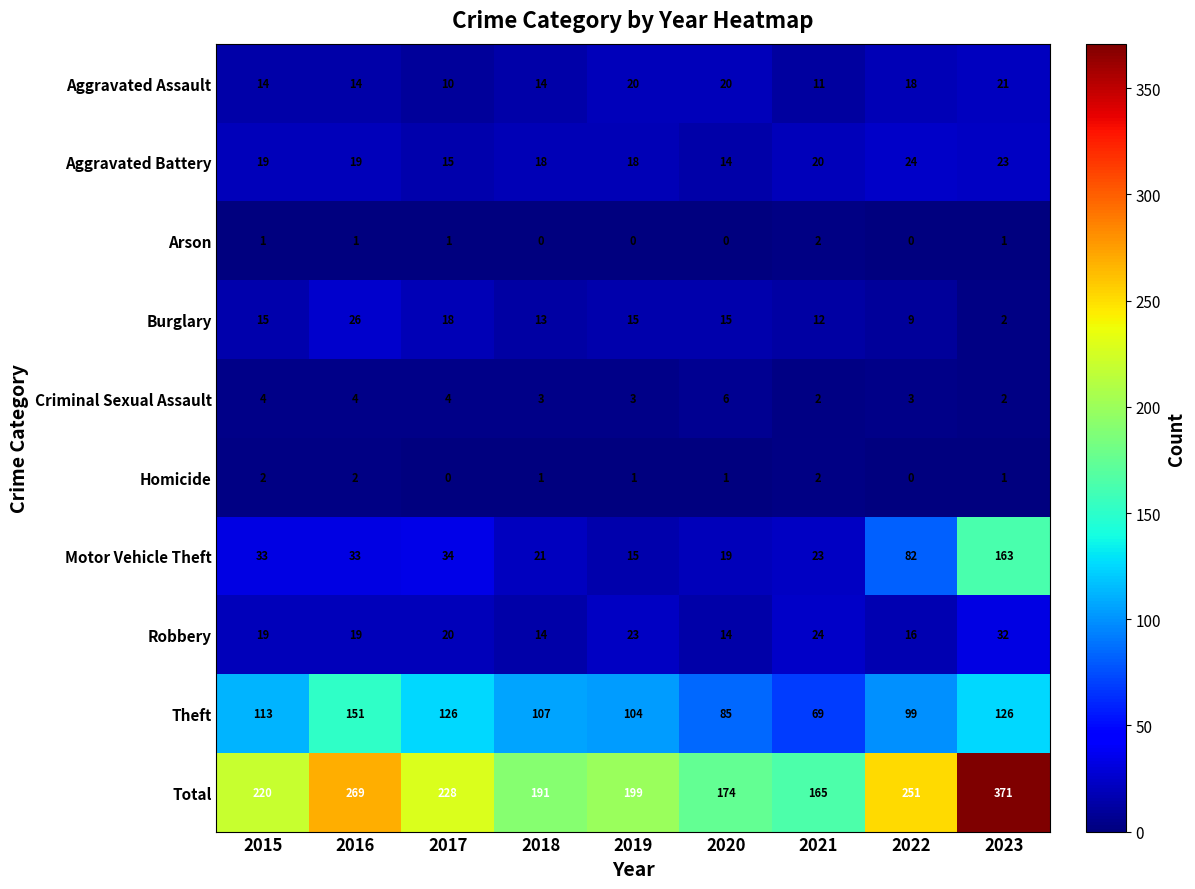

What is the sum of all Motor Vehicle Theft values?

423